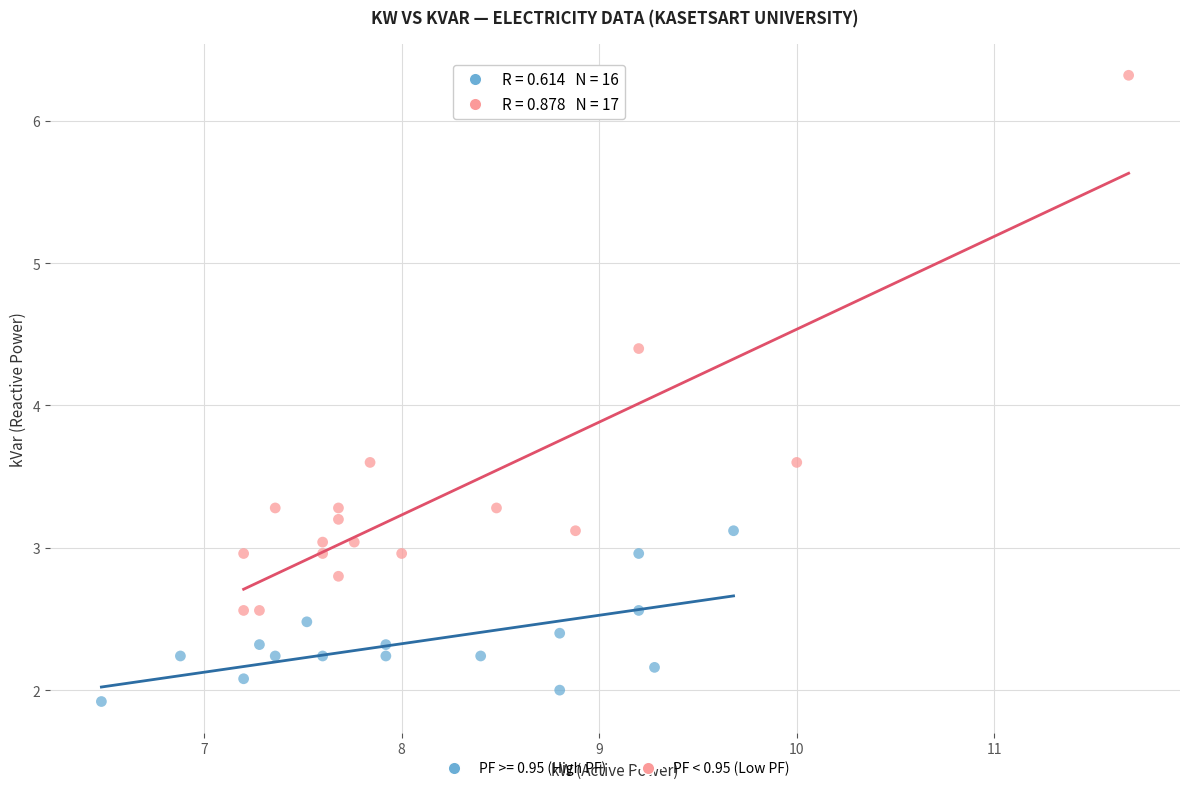

Which series has the largest Y range (max minus min)?

PF < 0.95 (Low PF)